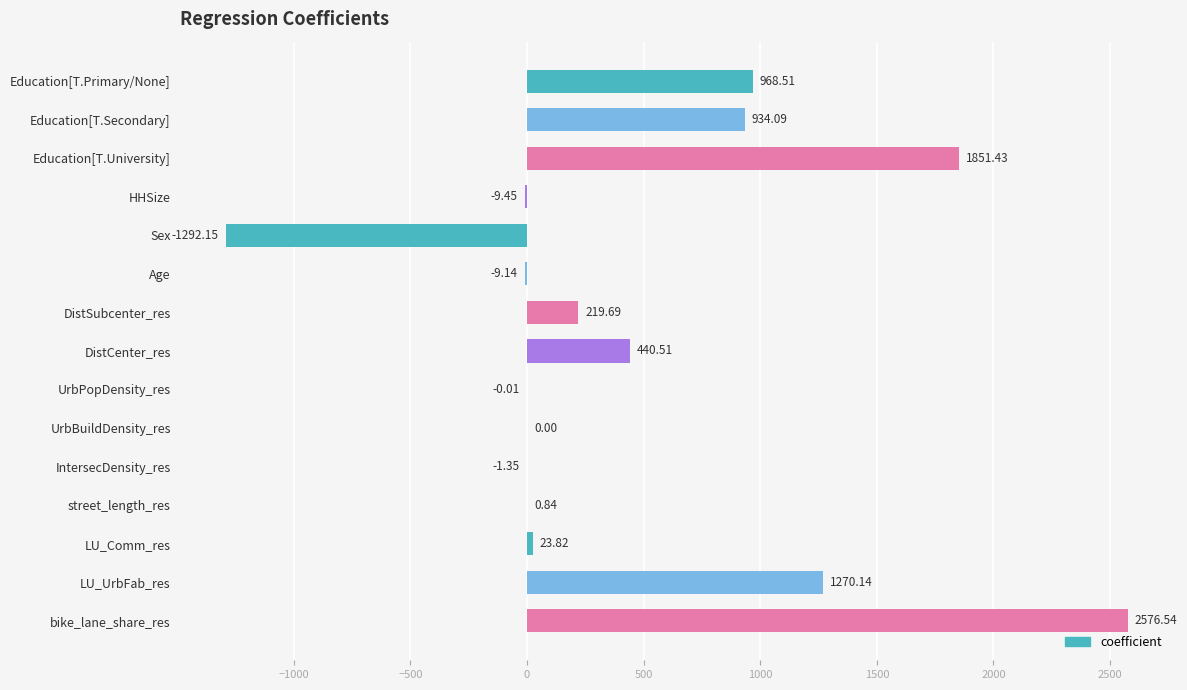

Where is the data nearest to the value 642?

DistCenter_res